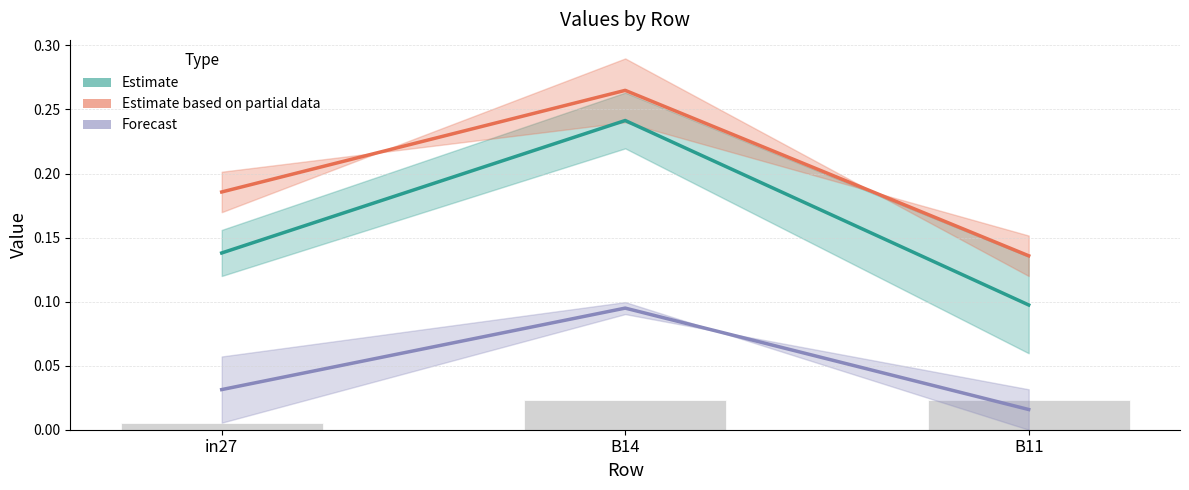

True or false: job98_scenario1_192 has a value of 0.0 at B11.

False